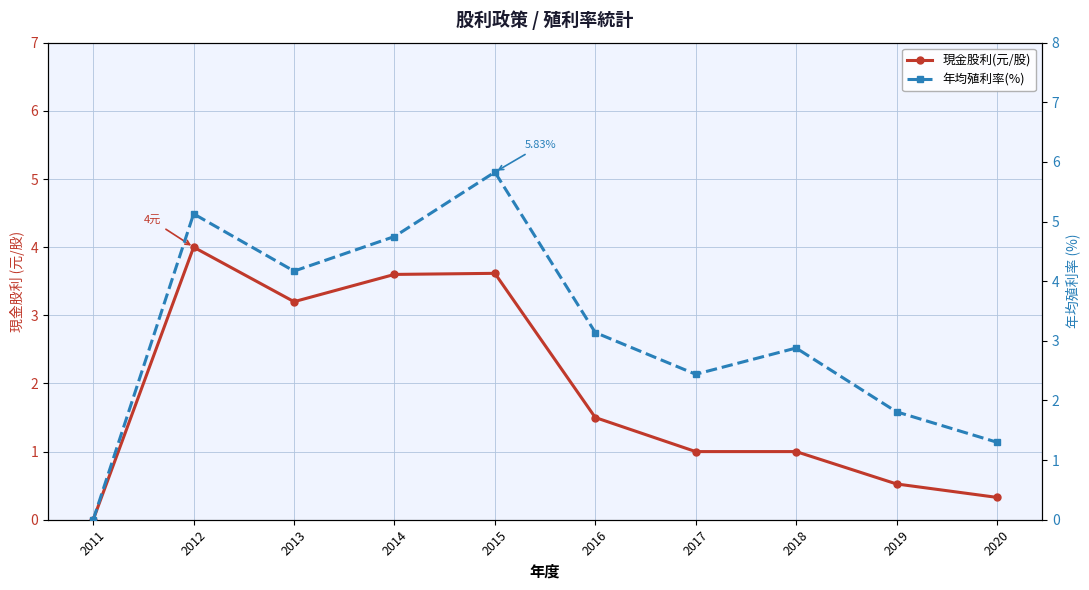

Where is the first local minimum for 現金股利(元/股)?

2013